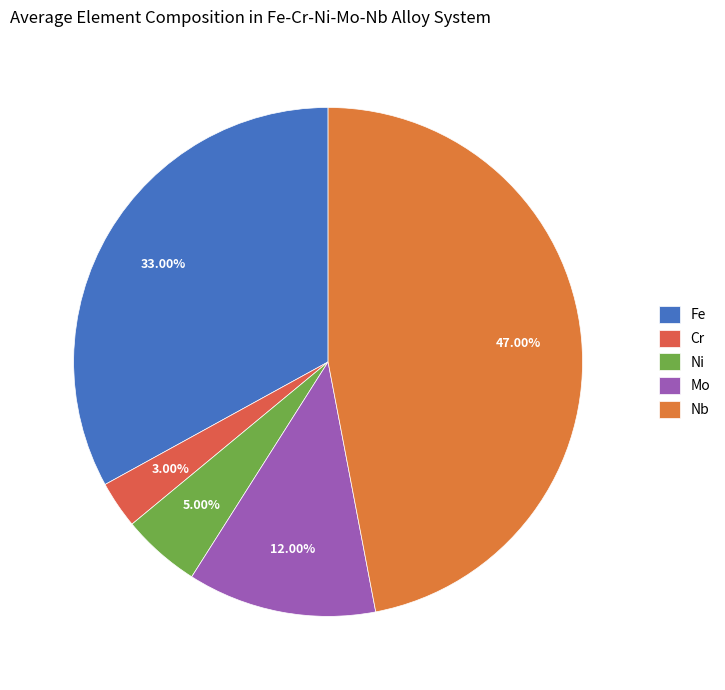

Count the number of slices in the pie.

5